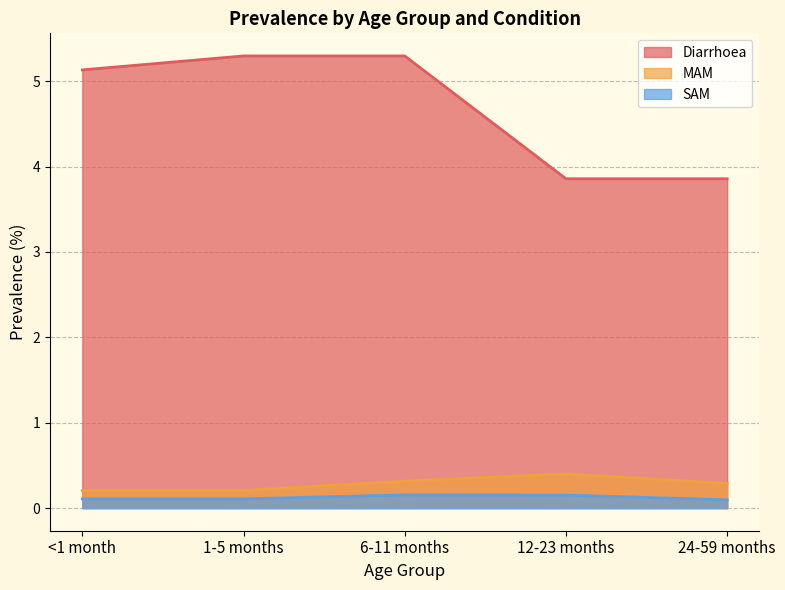

What are all the series names shown in the legend?

Diarrhoea, MAM, SAM